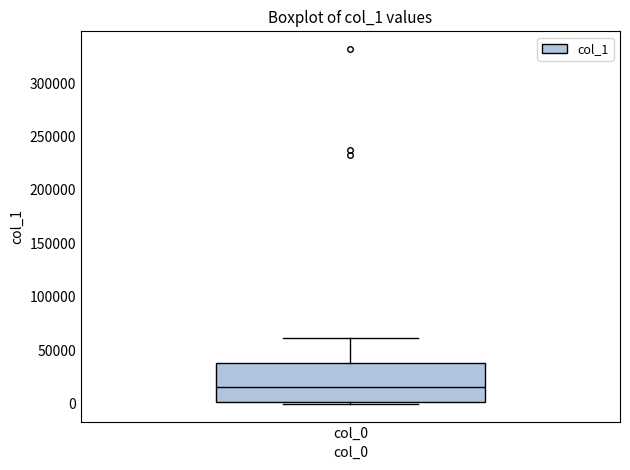

Transcribe this box plot: give where the median line is, the range the box spans, and where the two whiskers end, as read against the y-axis. The values are not printed on the chart, so give them approximately, as read against the axis.

median 15000, box 0 to 40000, whiskers 0 (just below the box's lower edge) to 60000